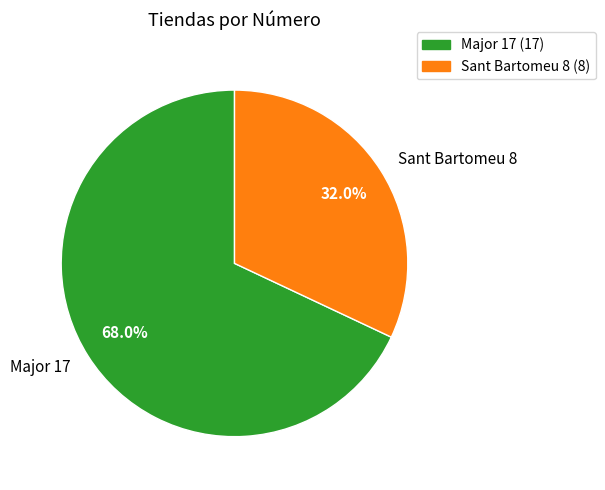

Count the number of slices in the pie.

2